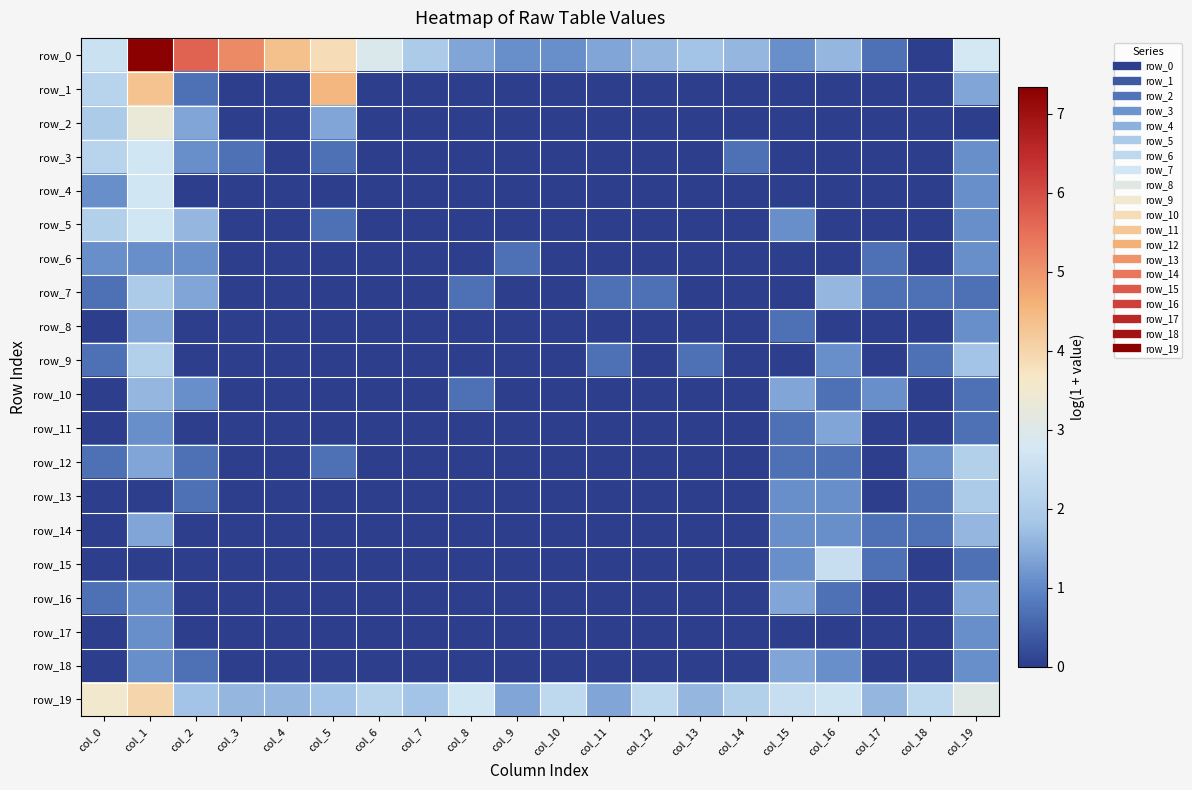

What is the total value across all series at col_14?

4.4